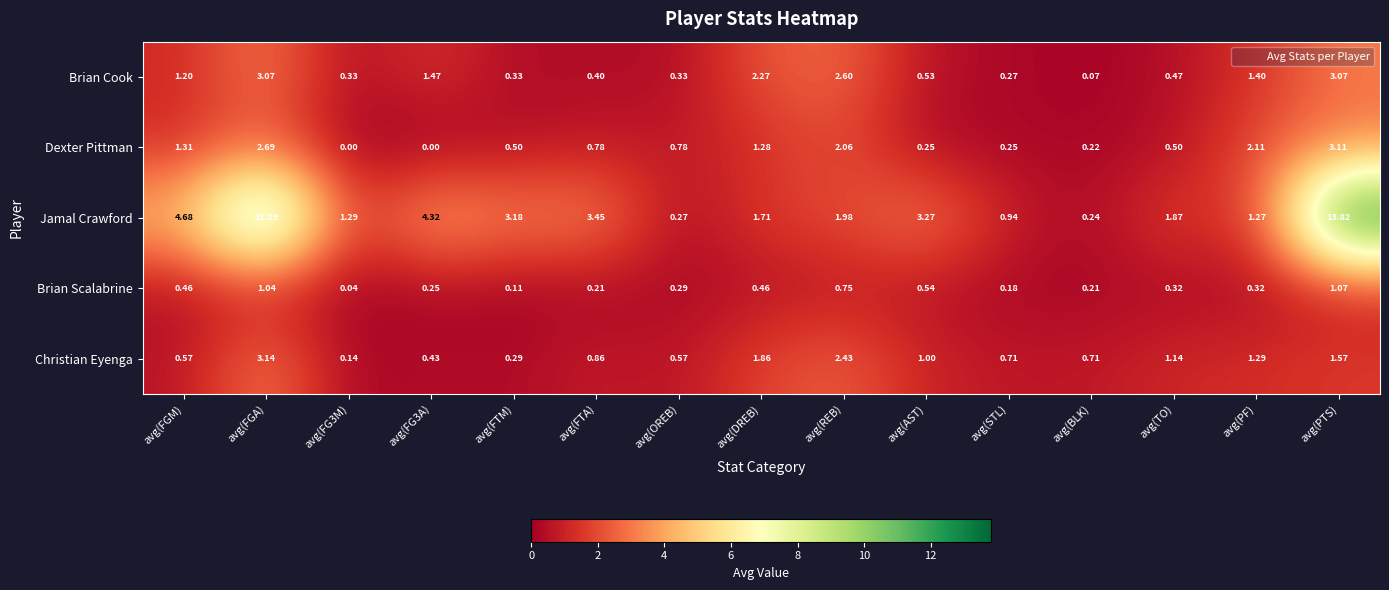

Between avg(FGM) and avg(FG3M), which series saw the biggest shift?

Jamal Crawford